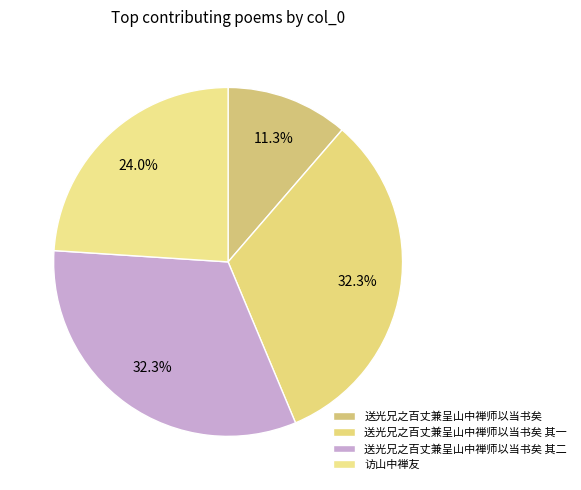

How many segments does this pie chart have?

4